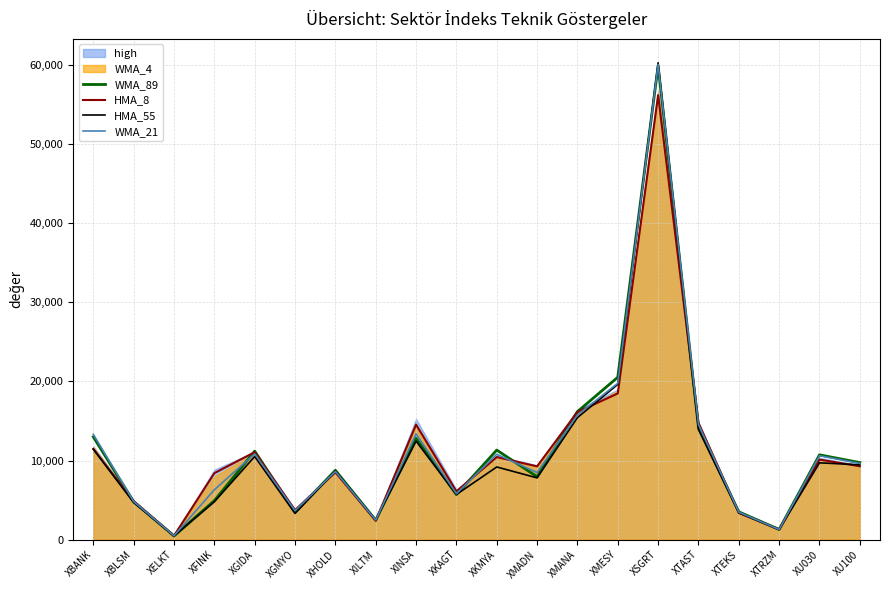

How many values in the HMA_8 series exceed 9274?

10